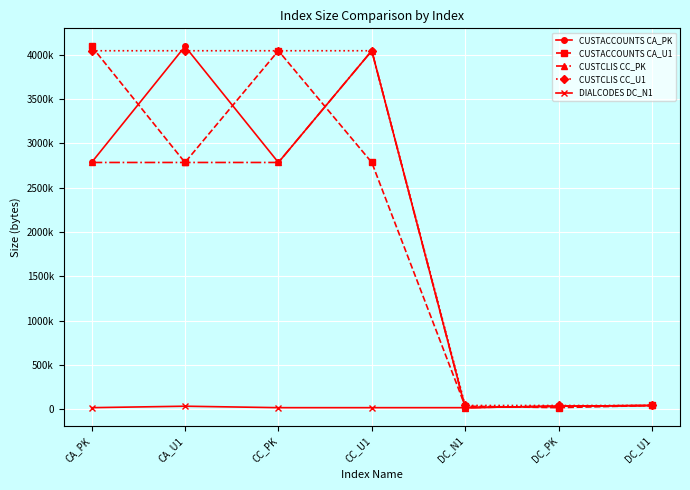

What position from the right is CC_PK?

5